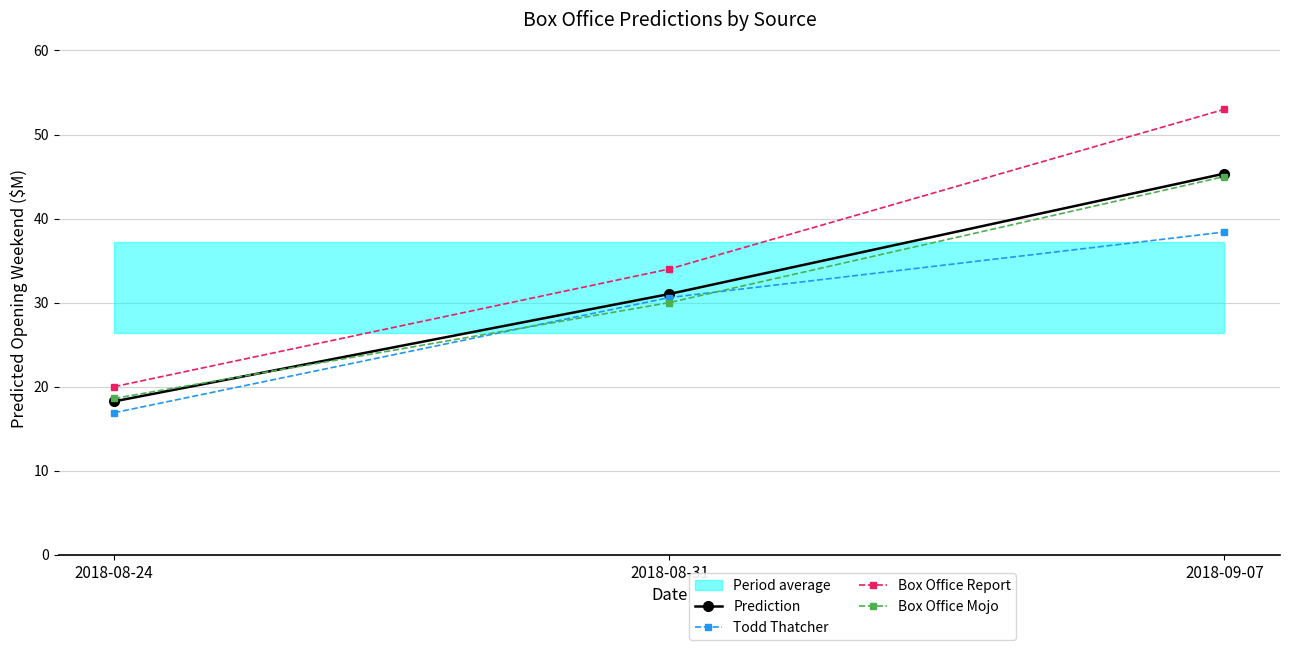

Rank the series by their maximum value, from highest to lowest.

Box Office Report, Prediction, Box Office Mojo, Todd Thatcher